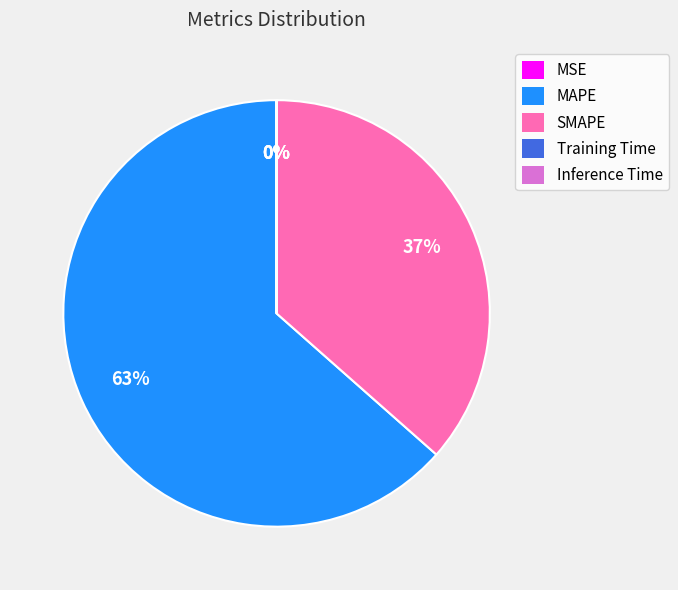

Is MAPE the majority of the pie?

Yes